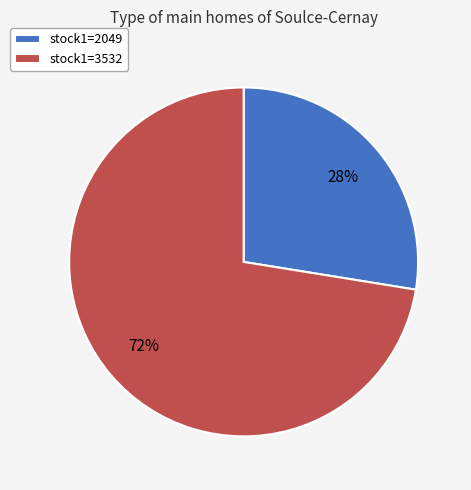

Between stock1=2049 and stock1=3532, which is larger?

stock1=3532